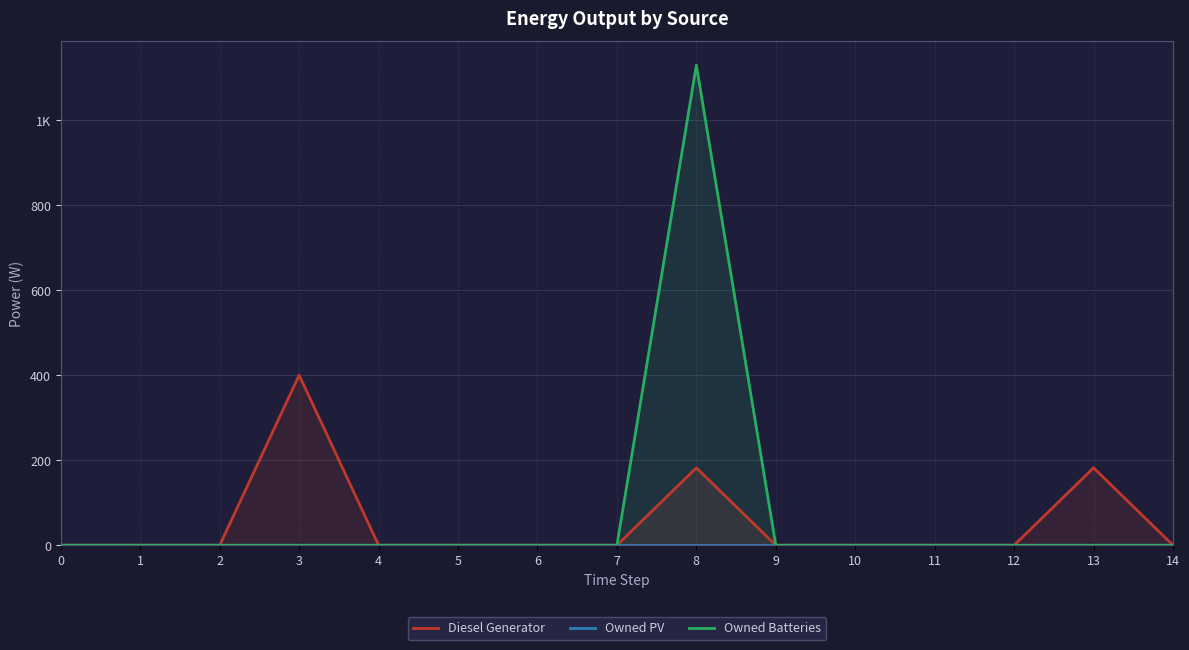

True or false: Diesel Generator has a value of -213 at 12.

False